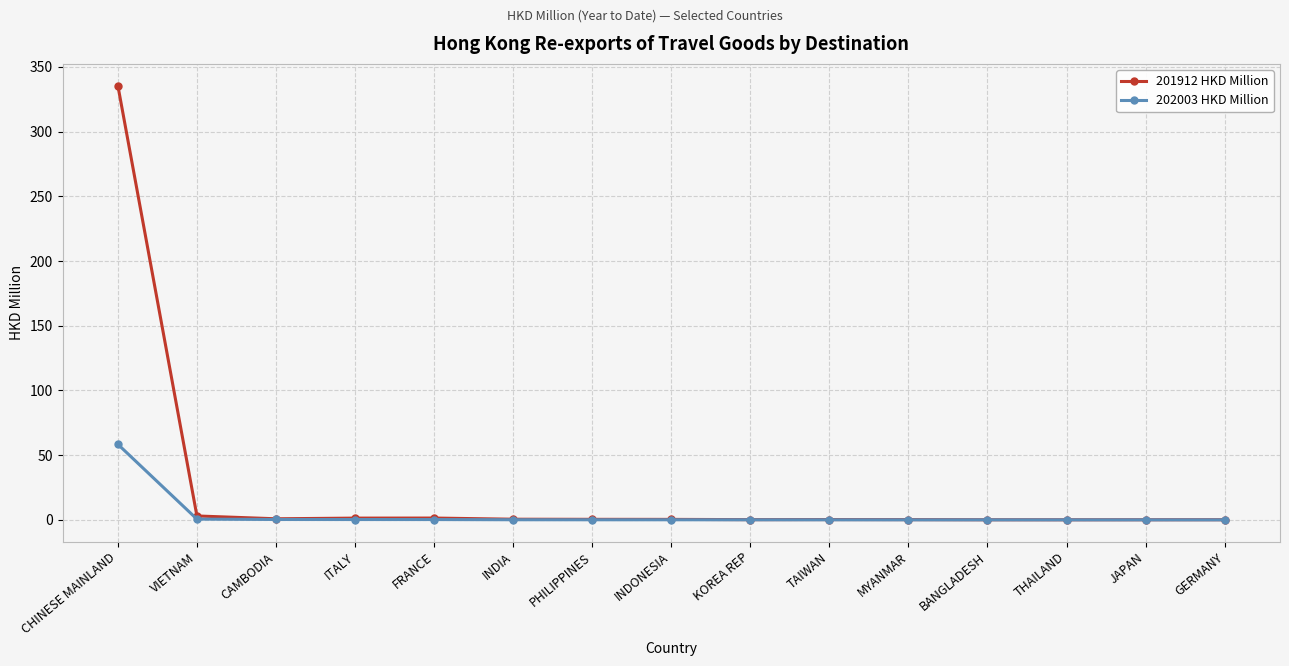

What is the sum of all 202003 HKD Million values?

60.3